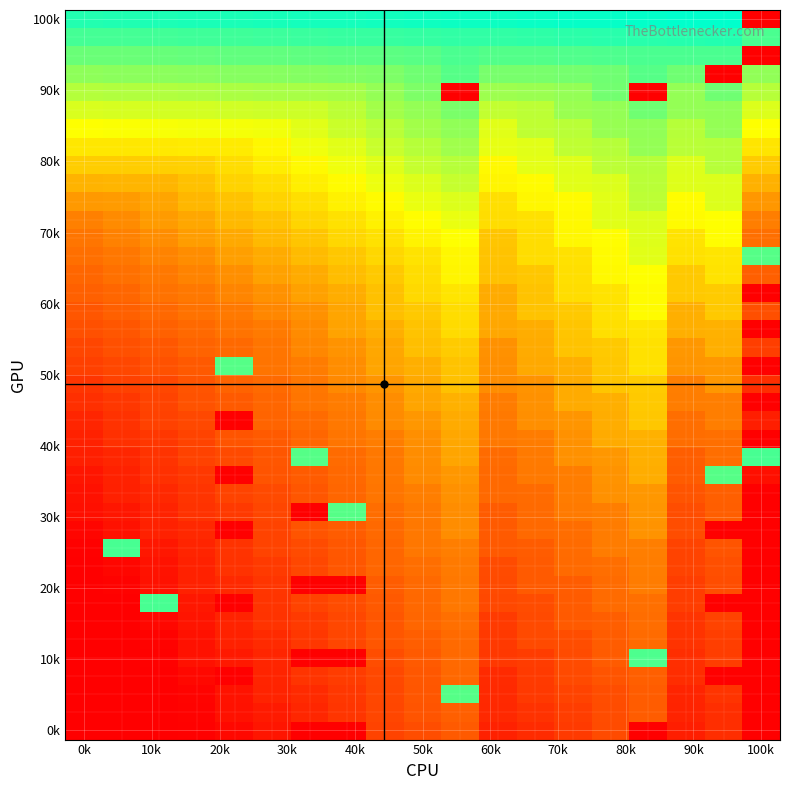

At how many categories does at least one series exceed 225?

19